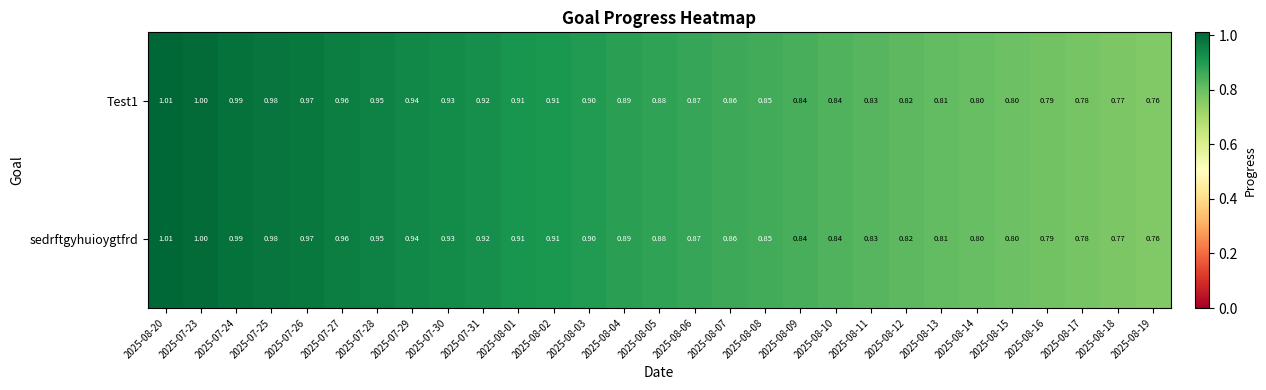

Is the value of sedrftgyhuioygtfrd at 2025-08-02 greater than the value of Test1 at 2025-07-30?

No